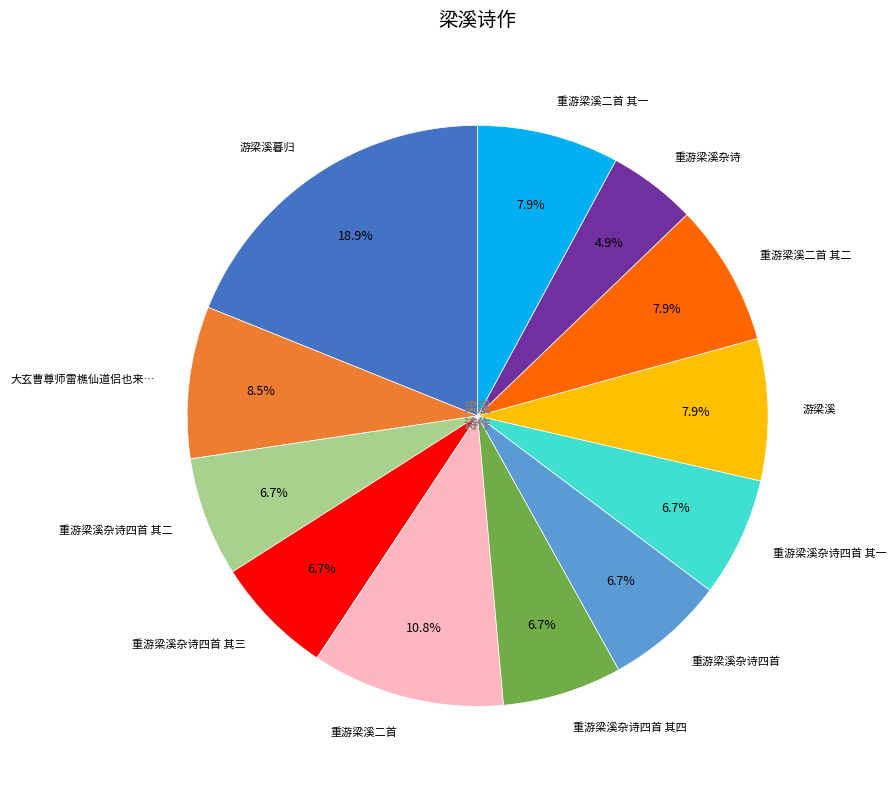

Is it true that 重游梁溪二首 其二 is 8% of the pie?

True